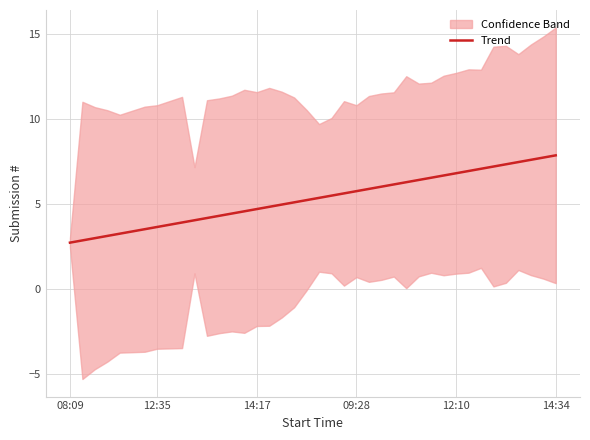

True or false: there are more than 2 points higher than both neighbors.

False